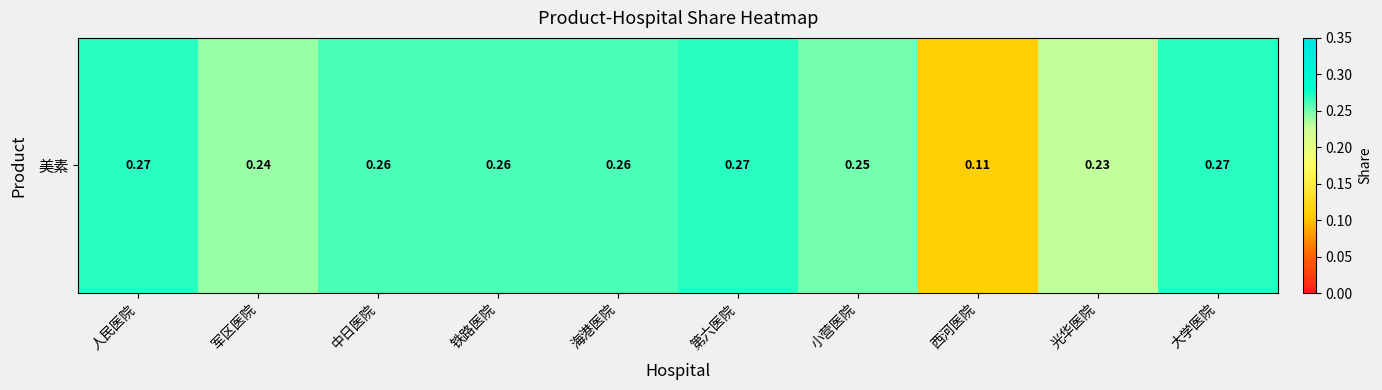

How many values are between 0 and 1?

10